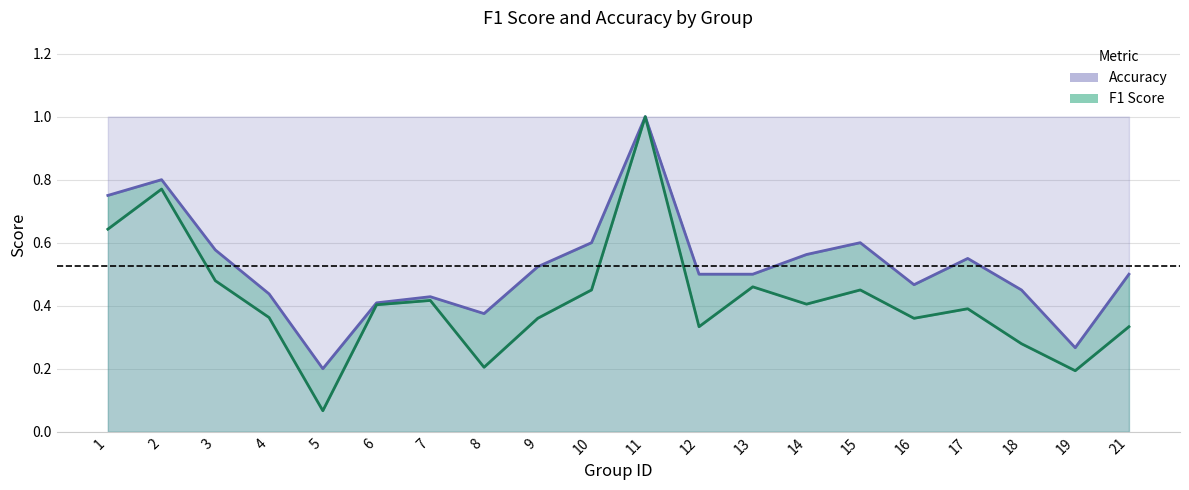

Which series changed the most between 9 and 10?

f1